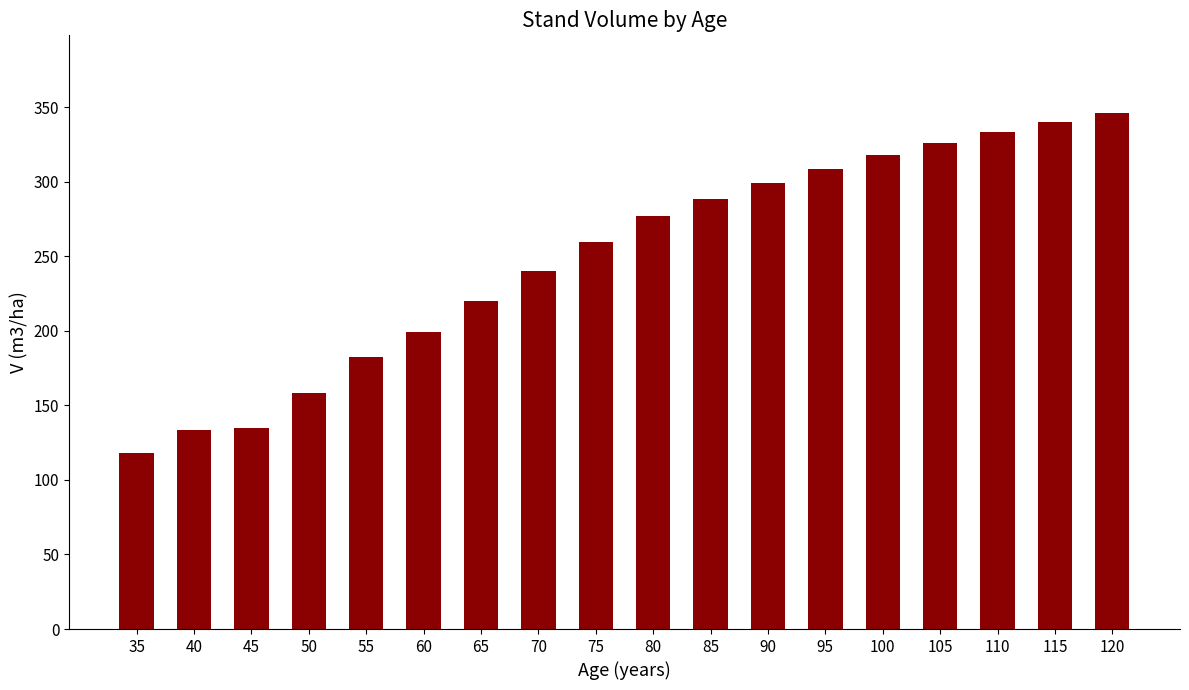

What is the change in value from 100 to 105?

+8.1